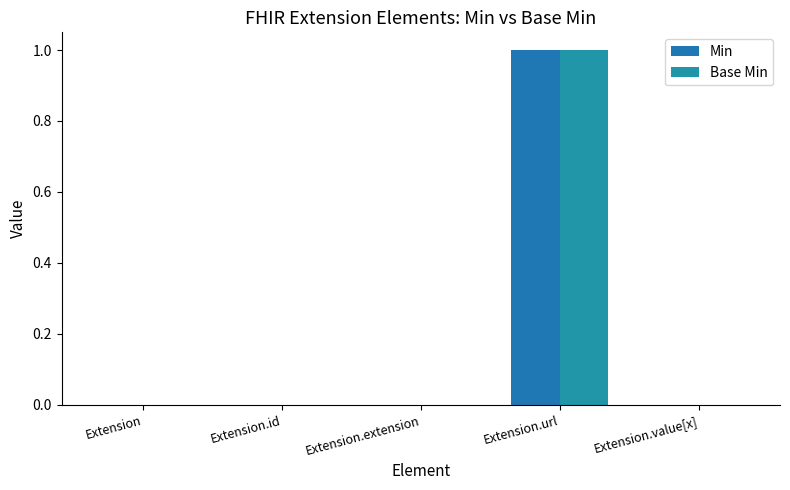

Rank the categories by Base Min value from lowest to highest.

Extension, Extension.id, Extension.extension, Extension.value[x], Extension.url